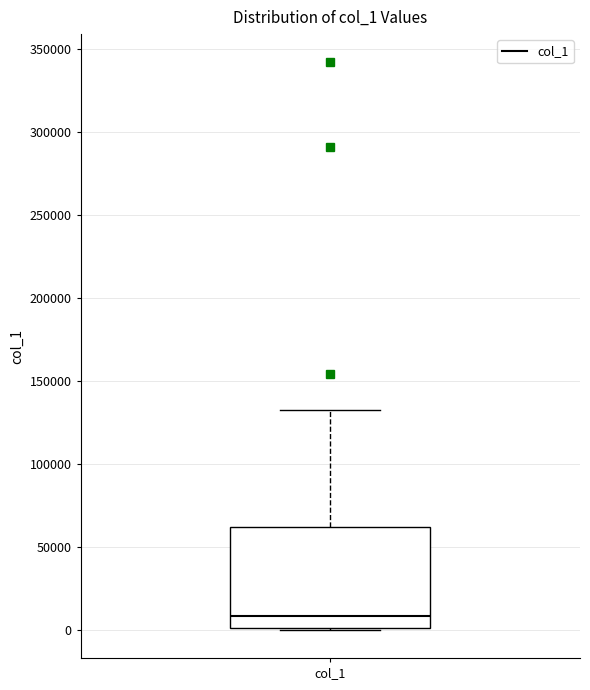

Read this box plot against the y-axis: the position of the median line, the range covered by the box, and the ends of both whiskers. The values are not printed on the chart, so give them approximately, as read against the axis.

median 10000, box 0 to 60000, whiskers 0 to 130000